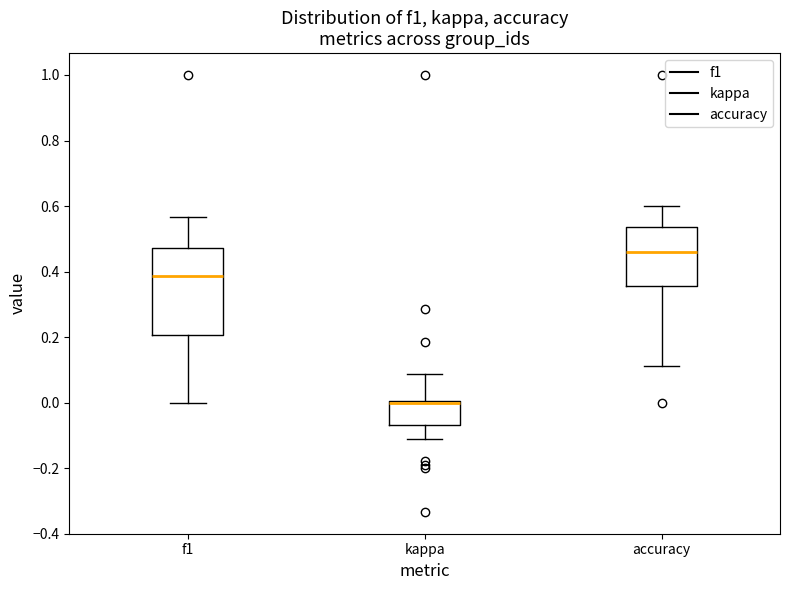

Which box has the highest median line?

accuracy